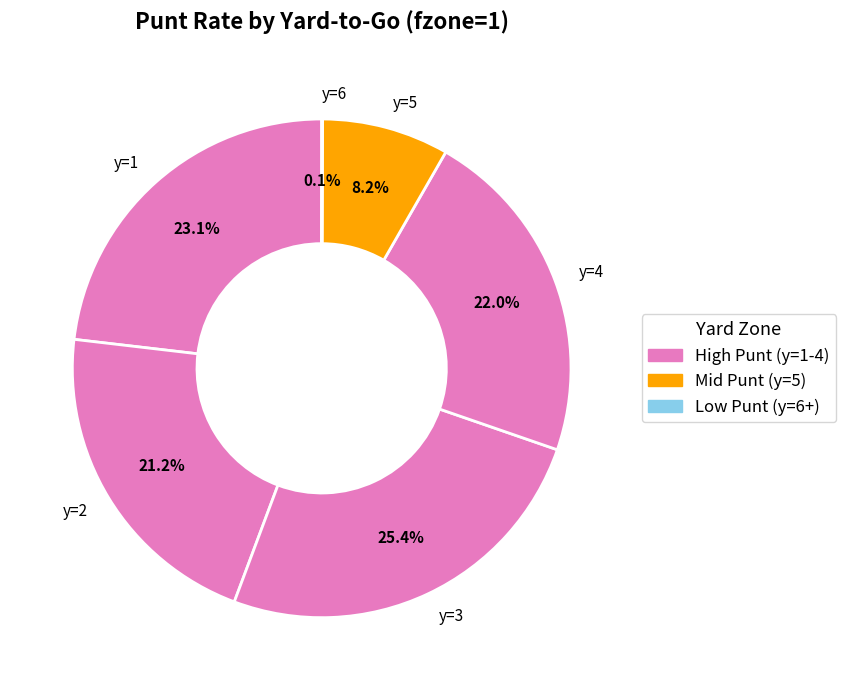

What is the largest slice in the pie chart?

y=3